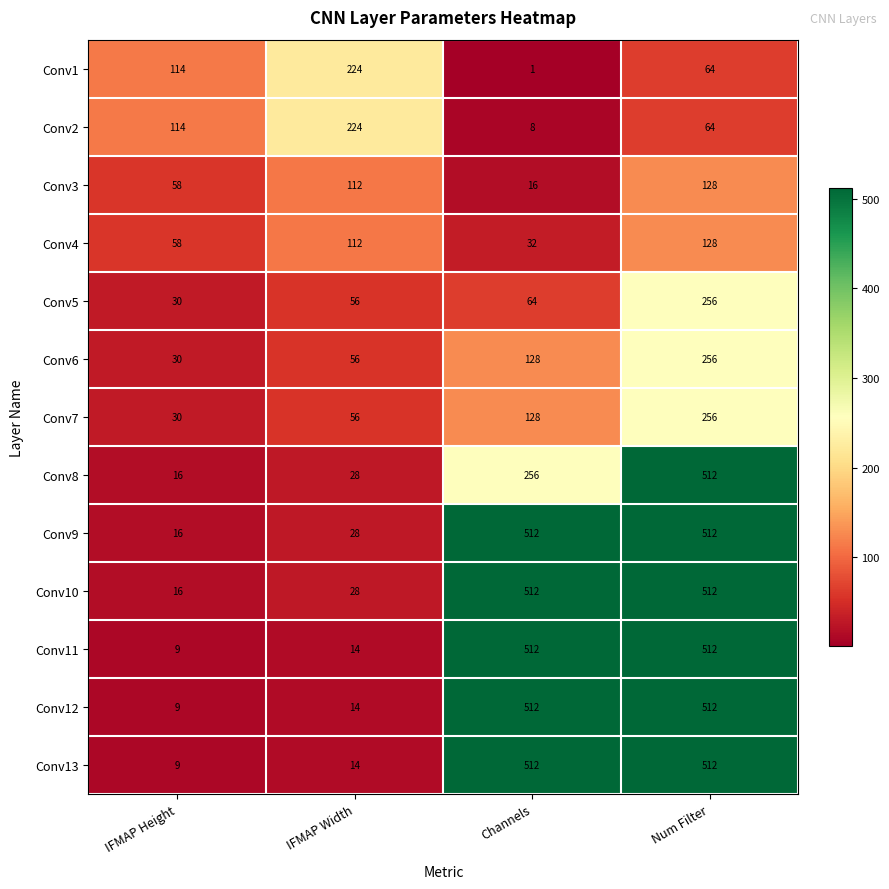

What is the highest value of the Conv9 series?

512